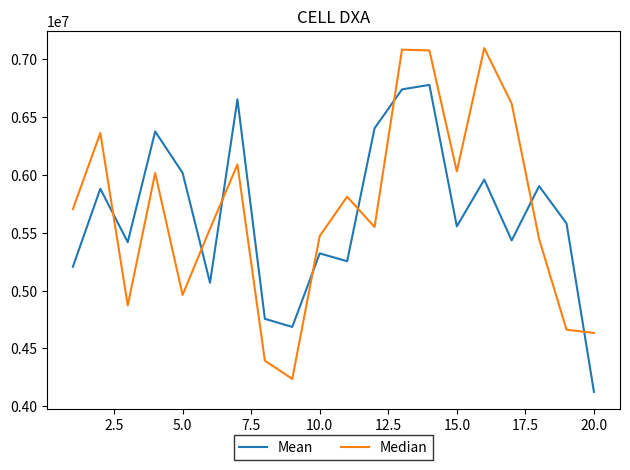

True or false: Median and Mean cross at least once.

True